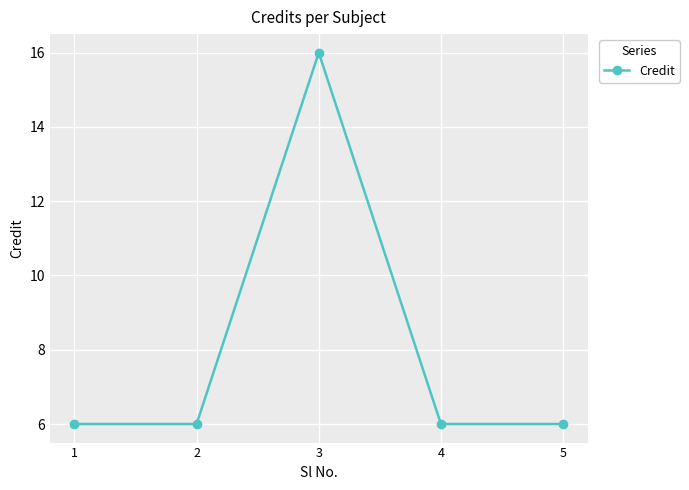

What is the value of the 5th point from the left?

6